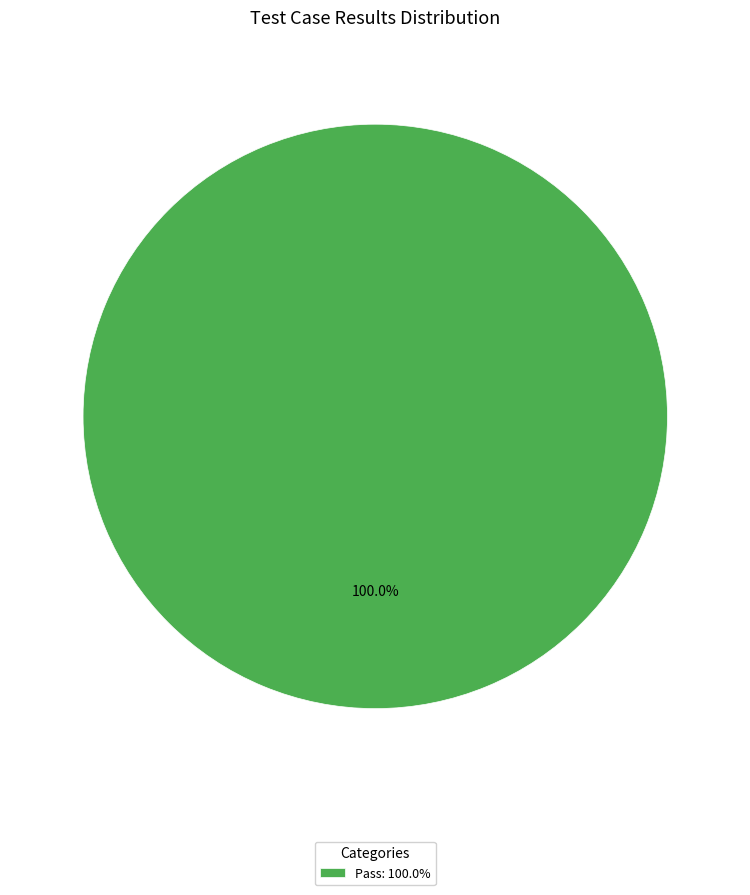

What is the majority slice?

Pass: 100.0%